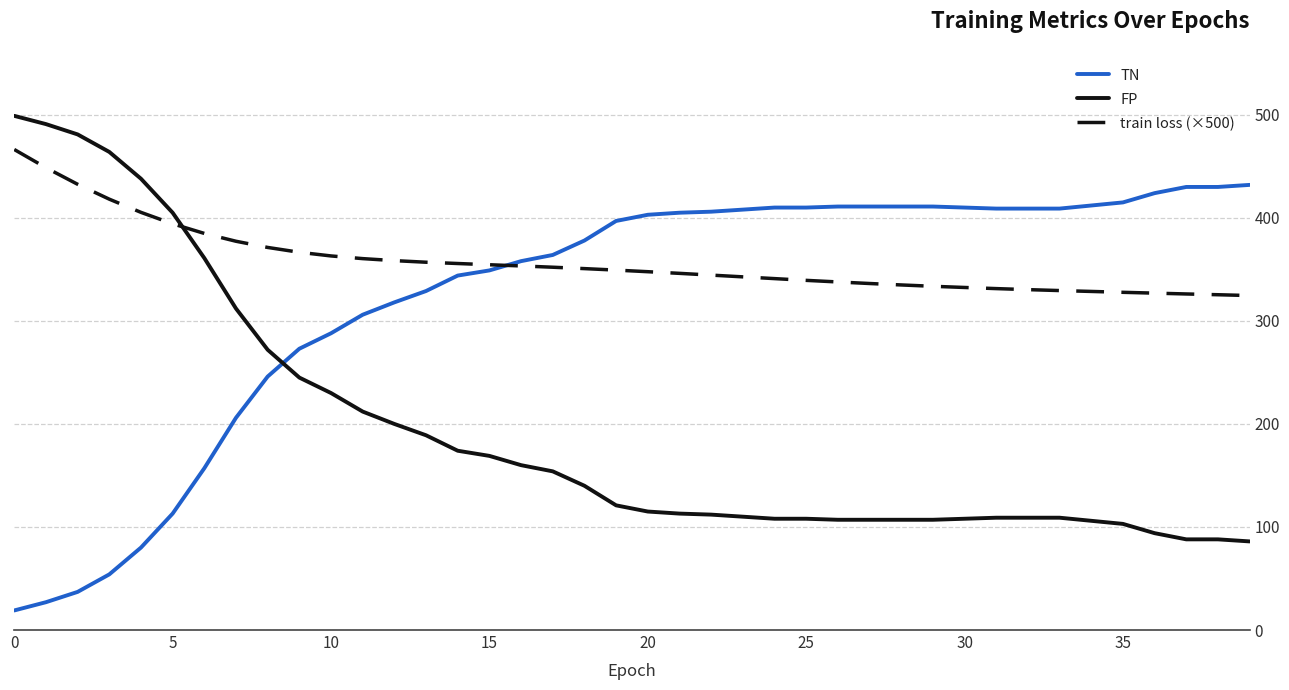

Rank the series by their maximum value, from lowest to highest.

TN, train loss (×500), FP